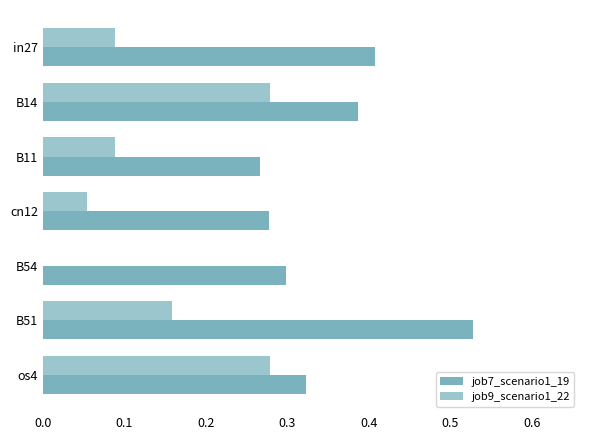

How many distinct data groups are displayed?

2